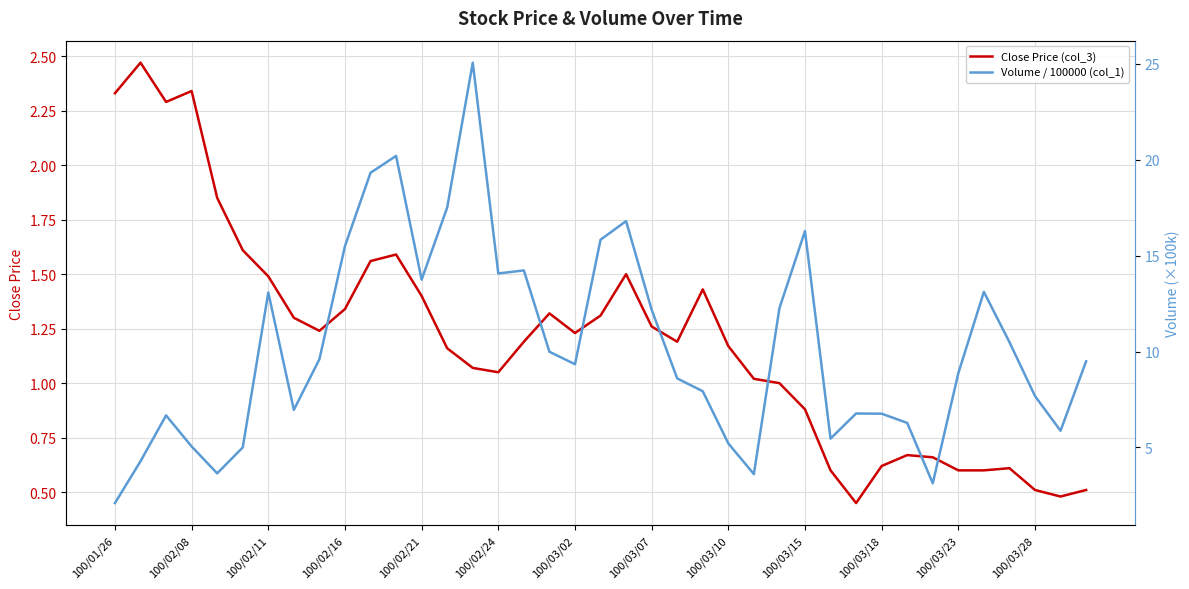

What is the sum of the Volume / 100000 (col_1) values at 20 and 22?

25.4